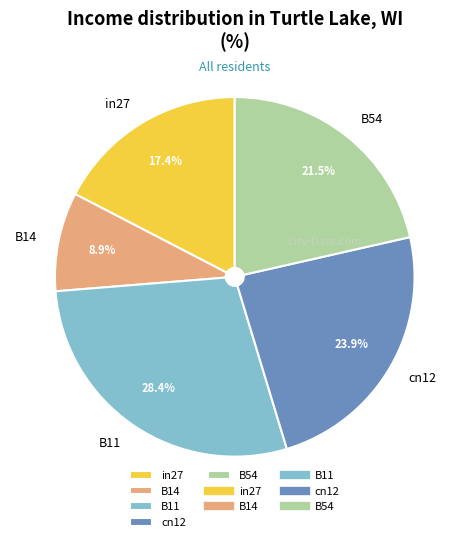

Does cn12 account for over 50% of the chart?

No